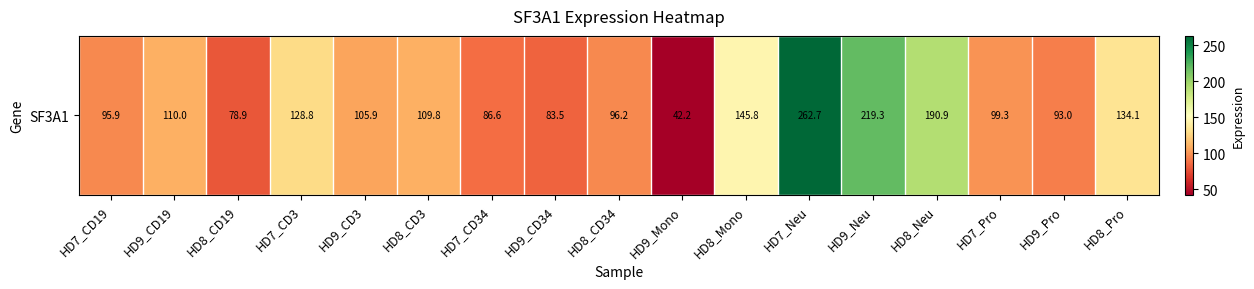

Reading right to left, extract all data points from this chart.

HD8_Pro=134.1	HD9_Pro=93.0	HD7_Pro=99.3	HD8_Neu=190.9	HD9_Neu=219.3	HD7_Neu=262.7	HD8_Mono=145.8	HD9_Mono=42.2	HD8_CD34=96.2	HD9_CD34=83.5	HD7_CD34=86.6	HD8_CD3=109.8	HD9_CD3=105.9	HD7_CD3=128.8	HD8_CD19=78.9	HD9_CD19=110.0	HD7_CD19=95.9